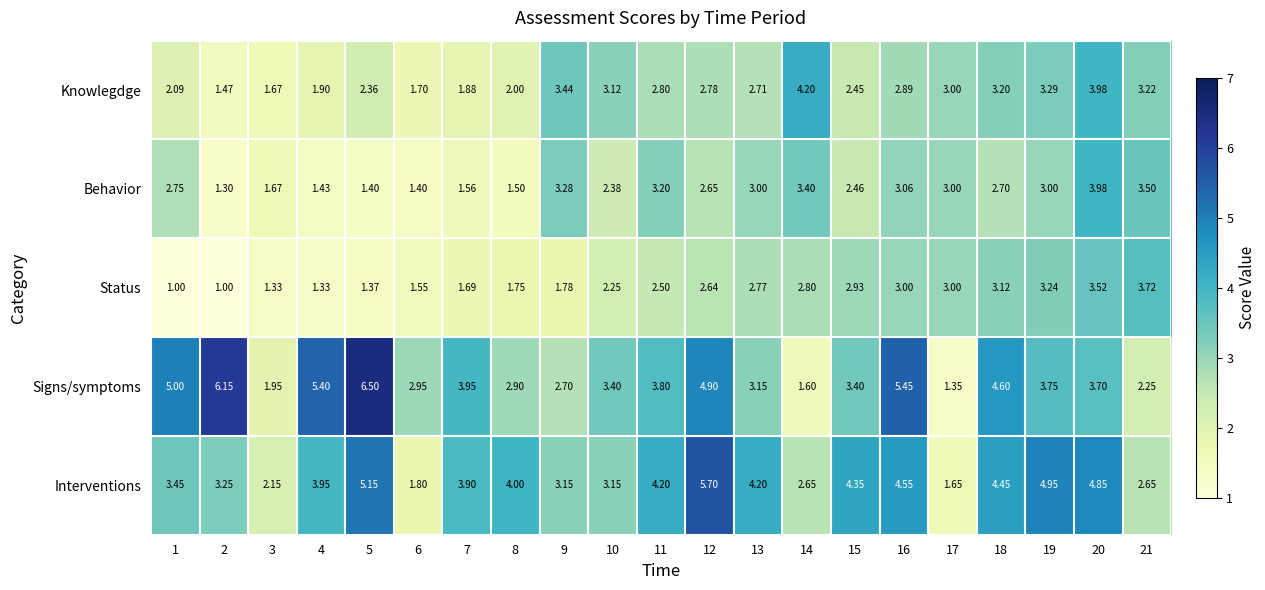

At 12, list the series in order from largest to smallest.

Interventions, Signs/symptoms, Knowlegdge, Behavior, Status